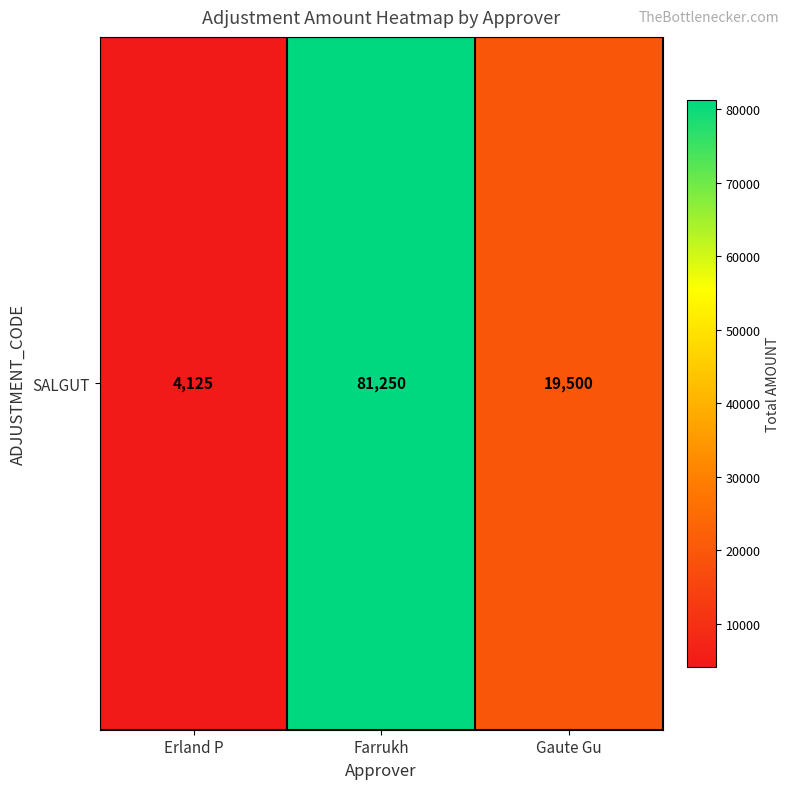

What is the approximate value at Gaute Gu, to the nearest 10?

19500